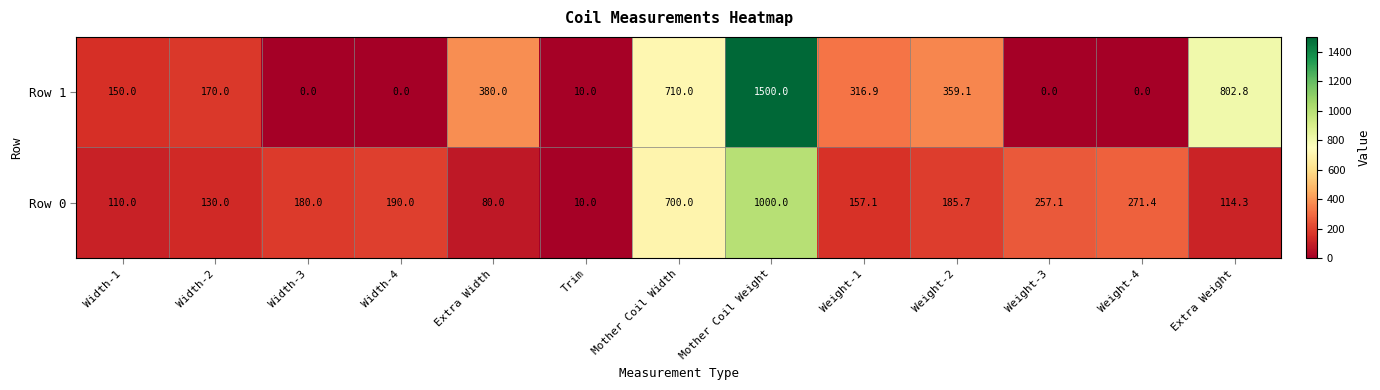

Which category has the highest value in the Row 1 series?

Mother Coil Weight